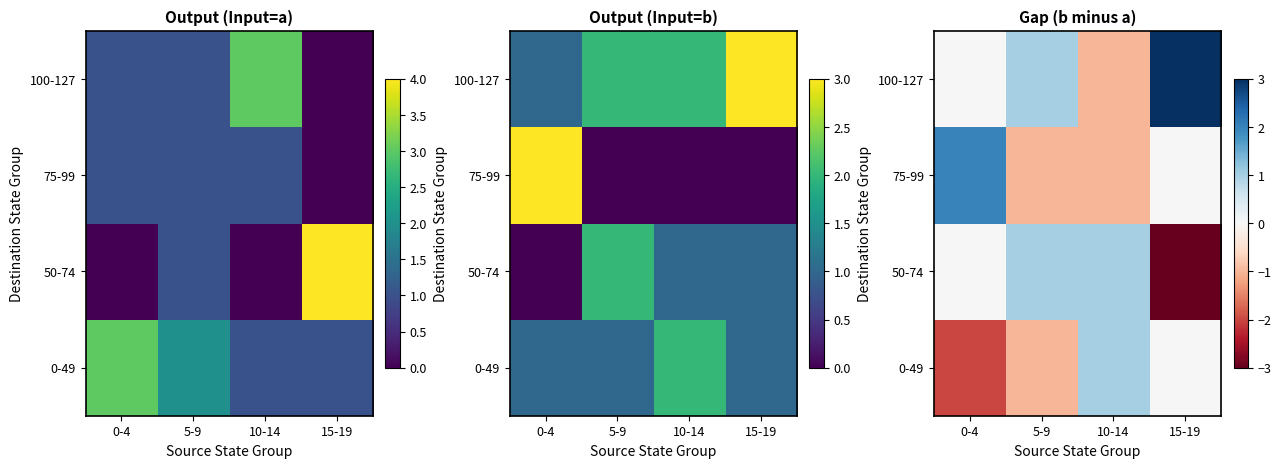

What is the difference between the 50-74 values at 10-14 and 0-4?

1